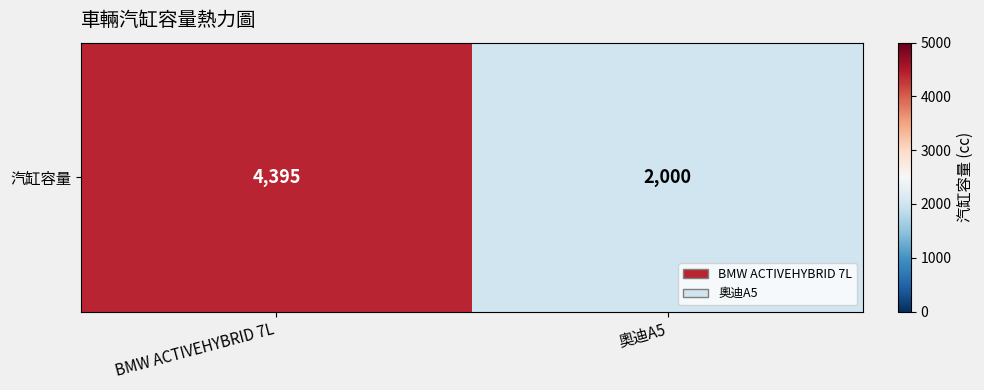

Rank the categories by value from lowest to highest.

奧迪A5, BMW ACTIVEHYBRID 7L